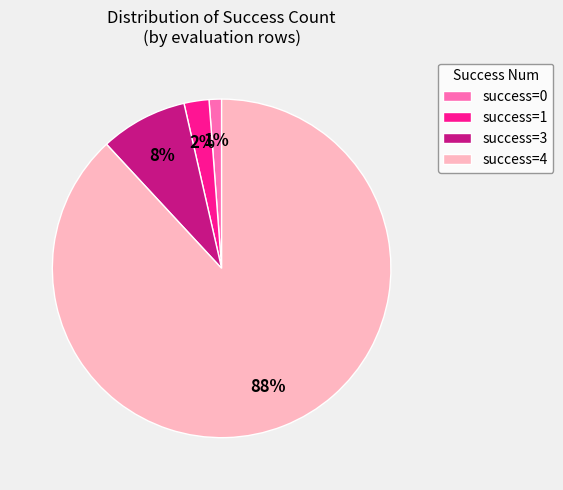

To the nearest percent, what is the average slice percentage?

25%